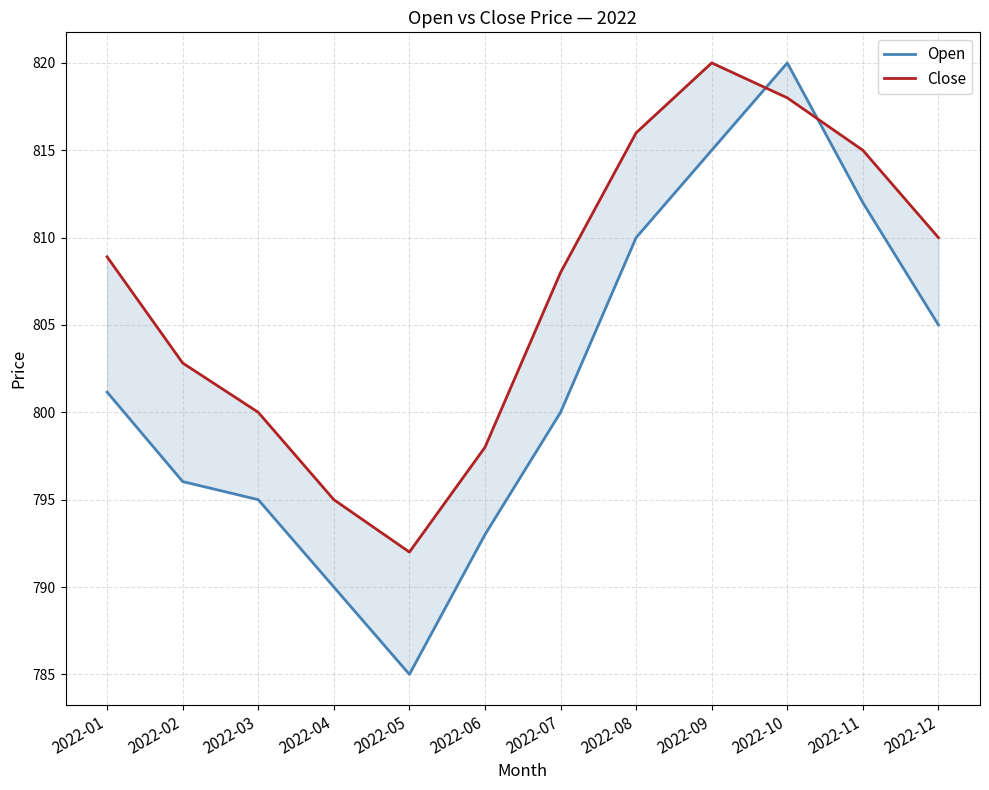

True or false: Open has a value of 1131.2 at 2022-01.

False